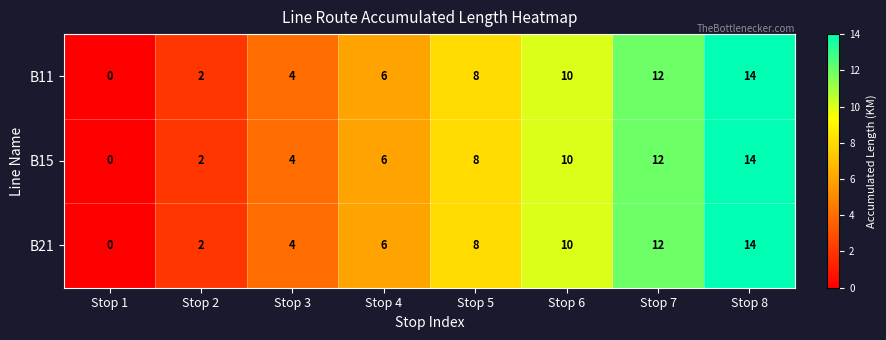

What is the average value of the B11 series?

7